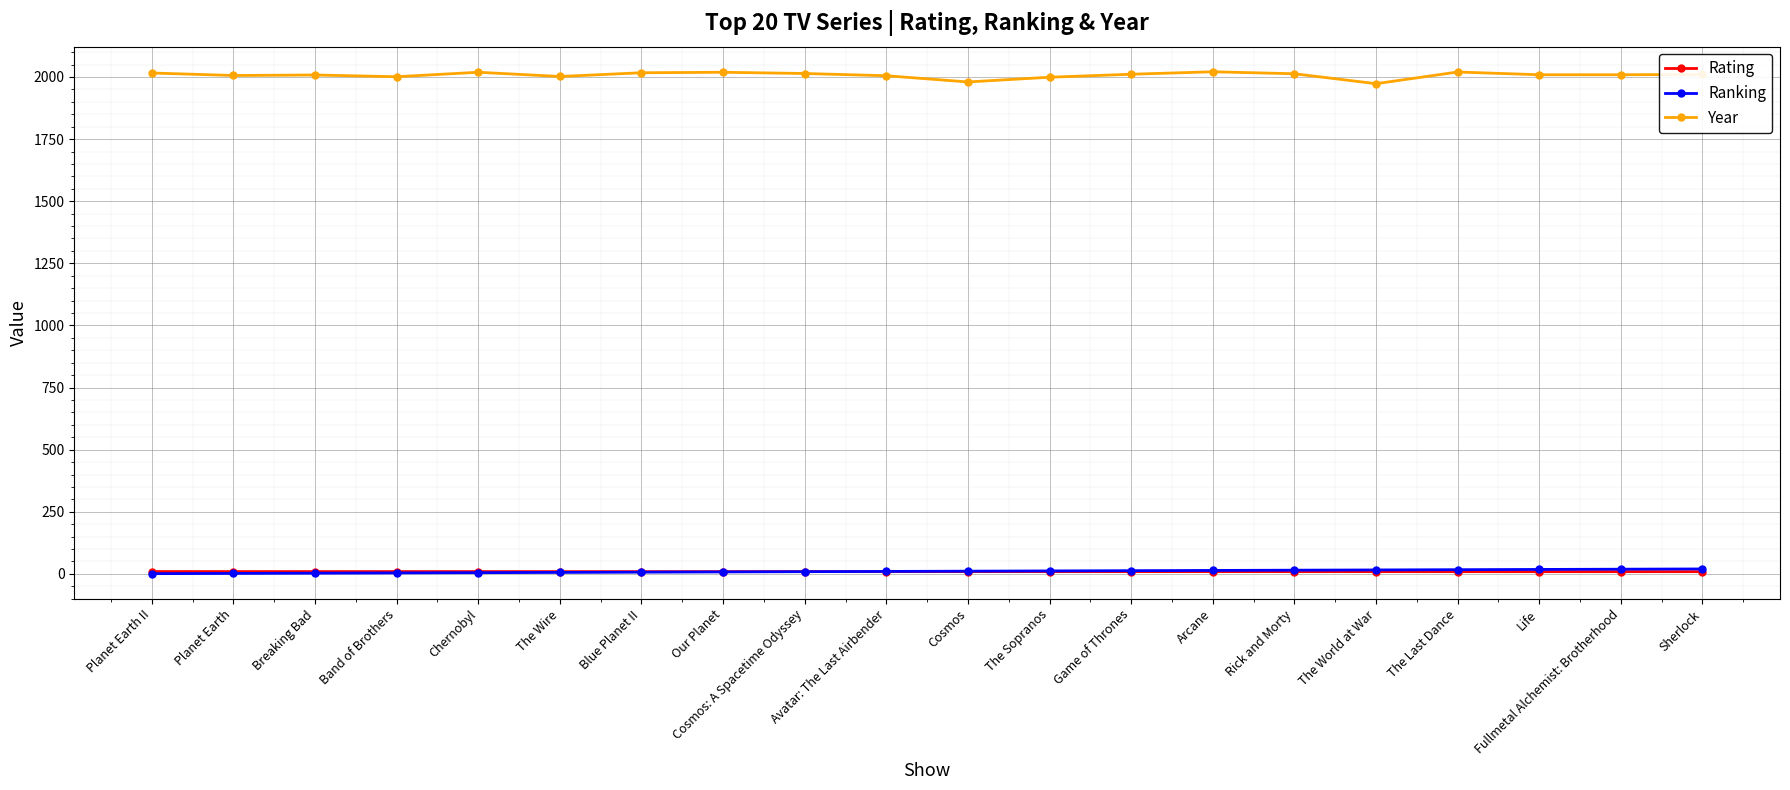

What is the sum of all Year values?

40152.0